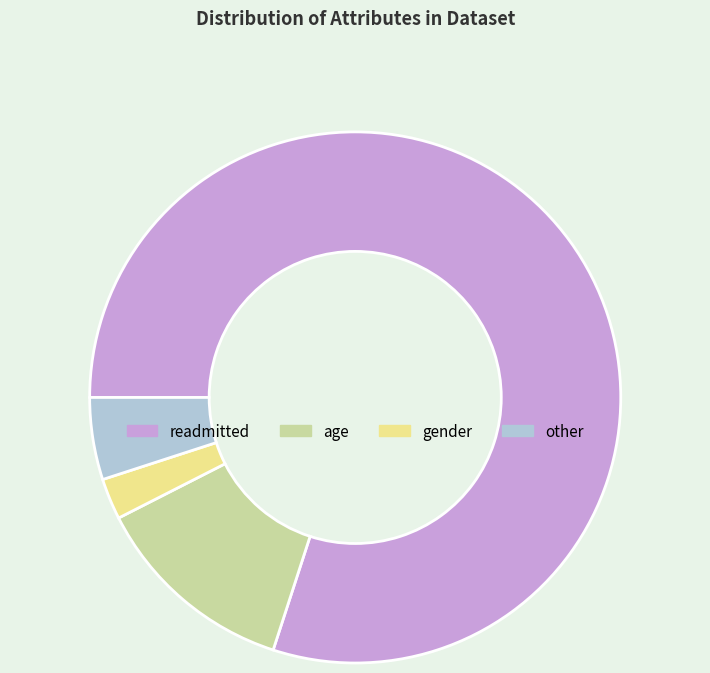

Does any single category account for the majority?

Yes